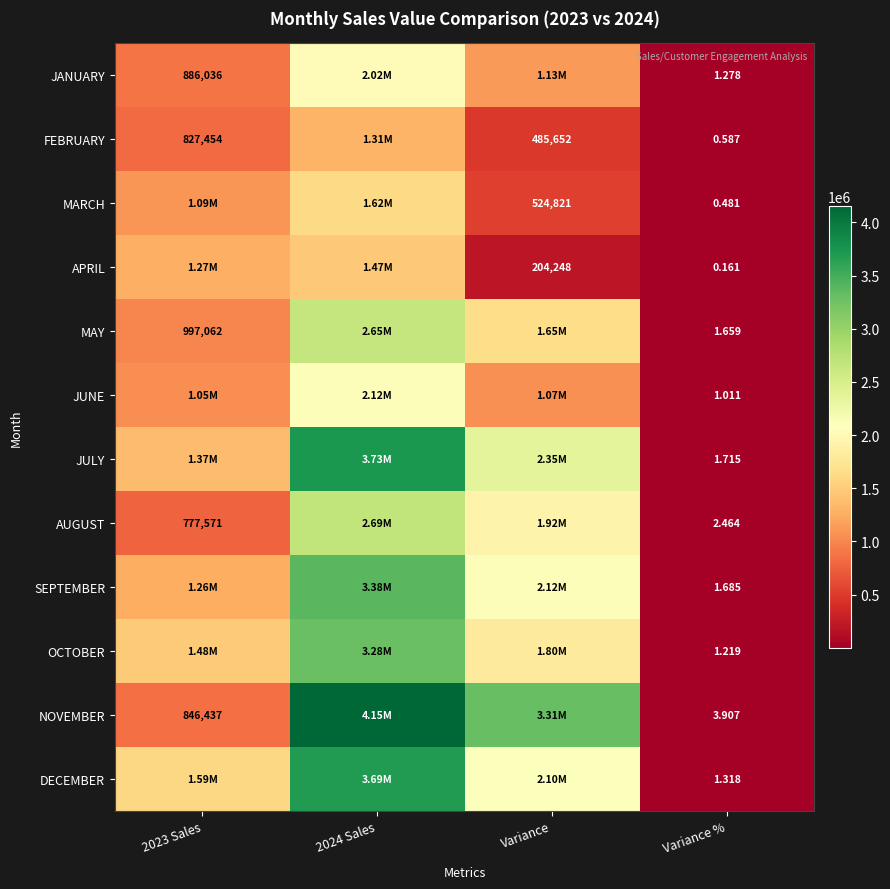

Rank the series at Variance % from highest to lowest value.

NOVEMBER, AUGUST, JULY, SEPTEMBER, MAY, DECEMBER, JANUARY, OCTOBER, JUNE, FEBRUARY, MARCH, APRIL